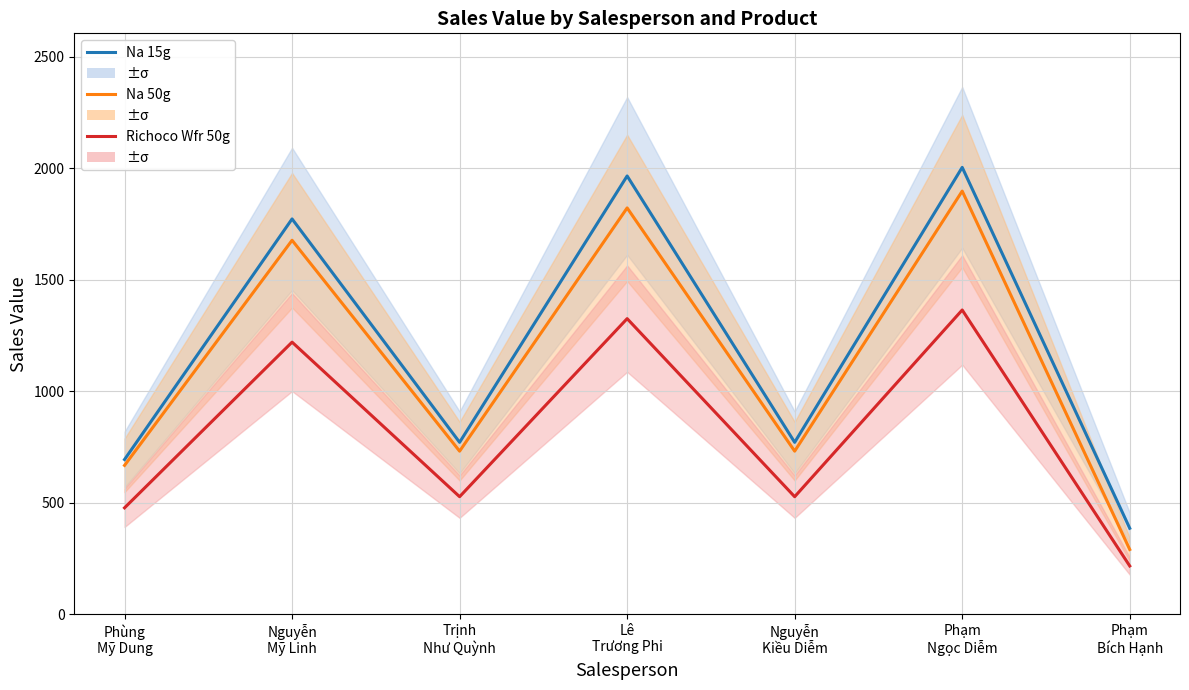

True or false: Na 50g and Richoco Wfr 50g cross at least once.

False